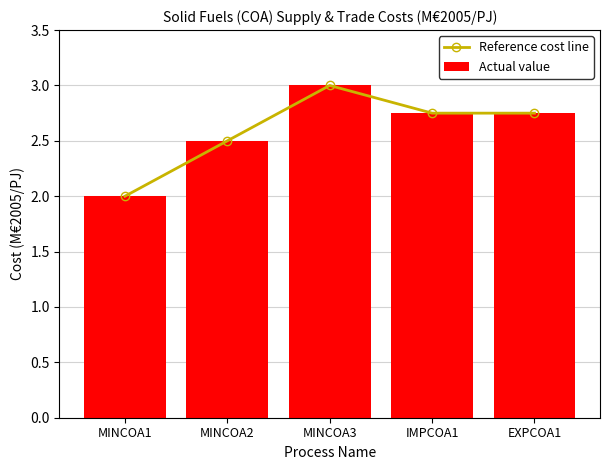

What is the difference between the Reference cost line values at EXPCOA1 and MINCOA3?

0.2